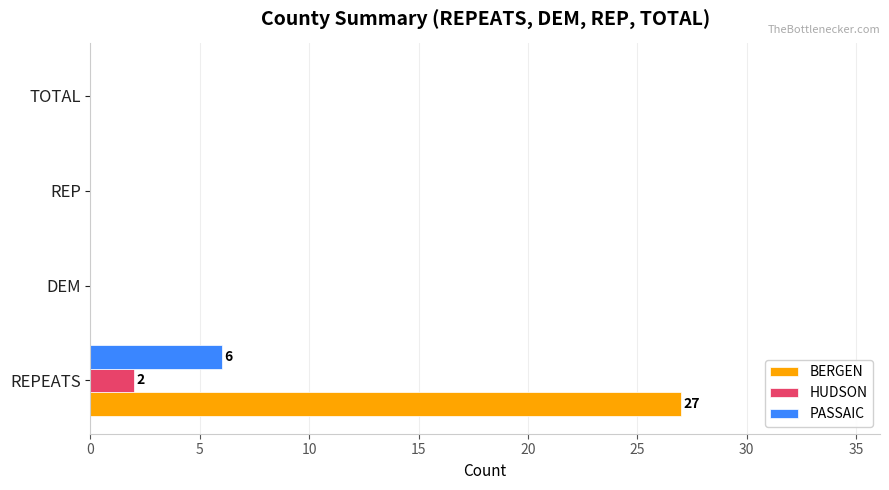

What are all the series names shown in the legend?

BERGEN, HUDSON, PASSAIC